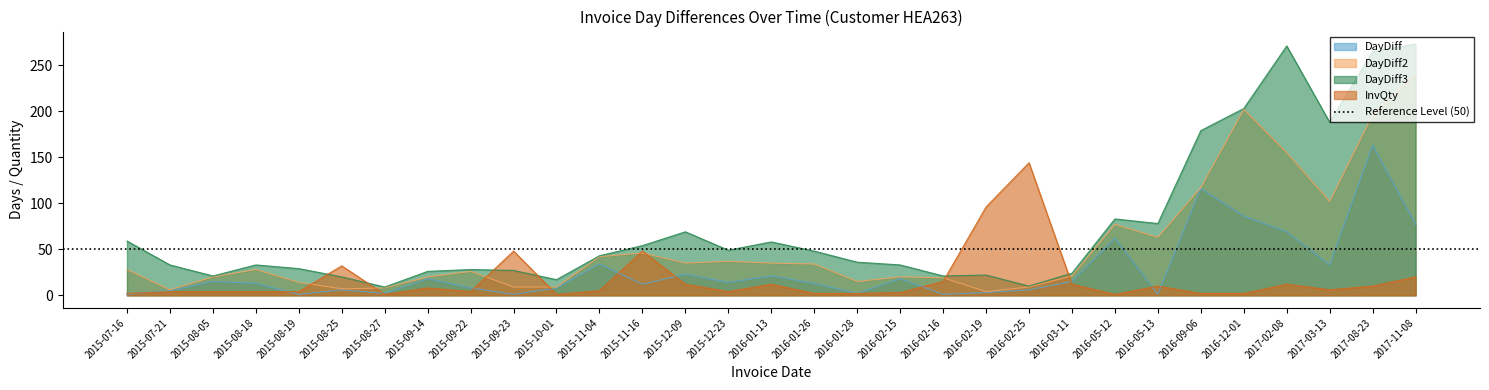

The value of DayDiff3 at 2016-03-11 is 24. True or false?

True